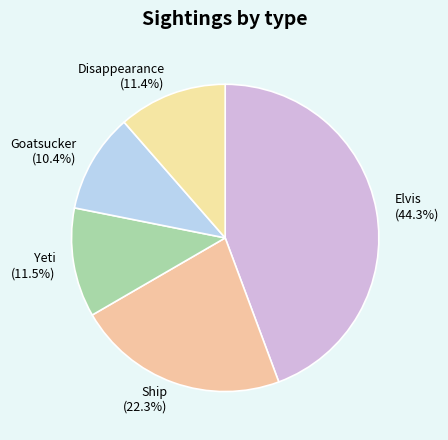

What portion of the pie excludes Elvis?

55.7%